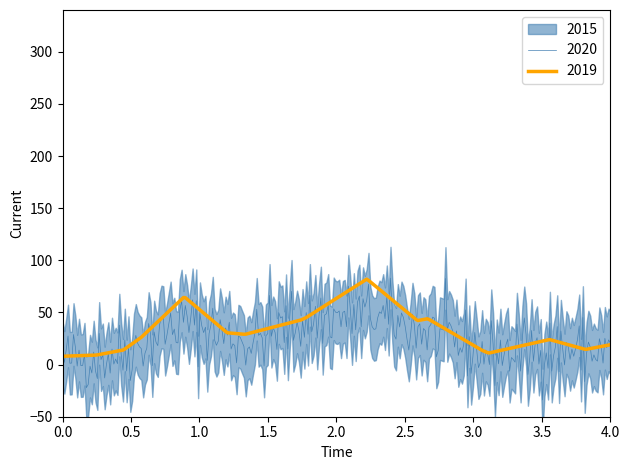

How many categories are shown in the chart?

10